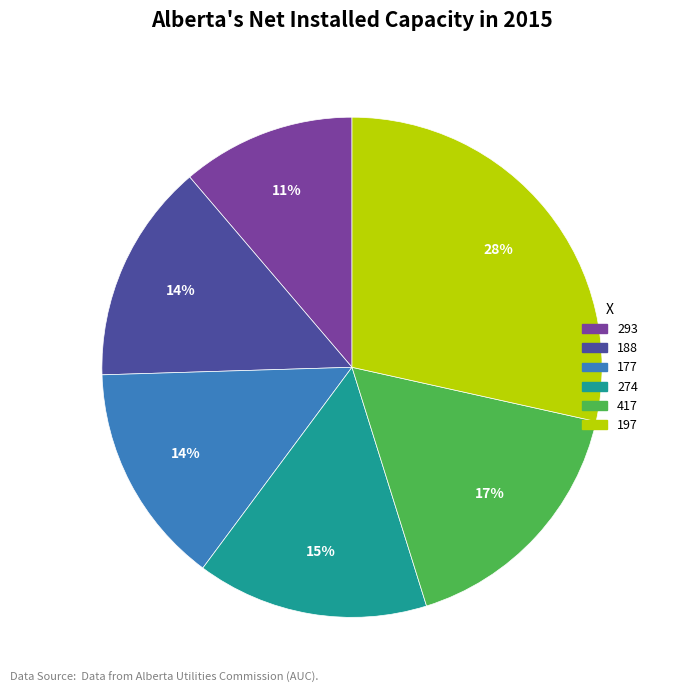

Is it true that 417 is 31% of the pie?

False